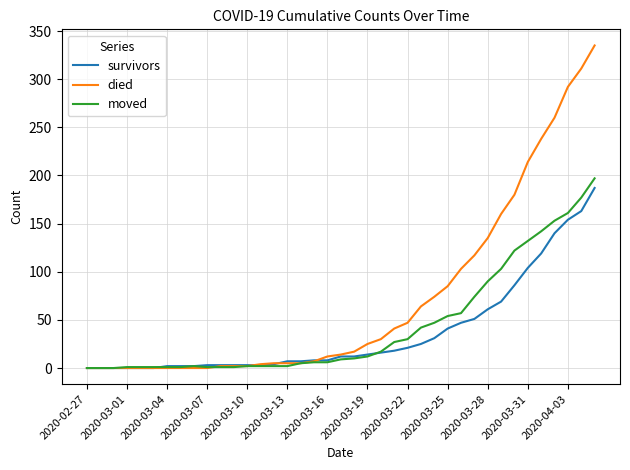

What is the highest value of the moved series?

197